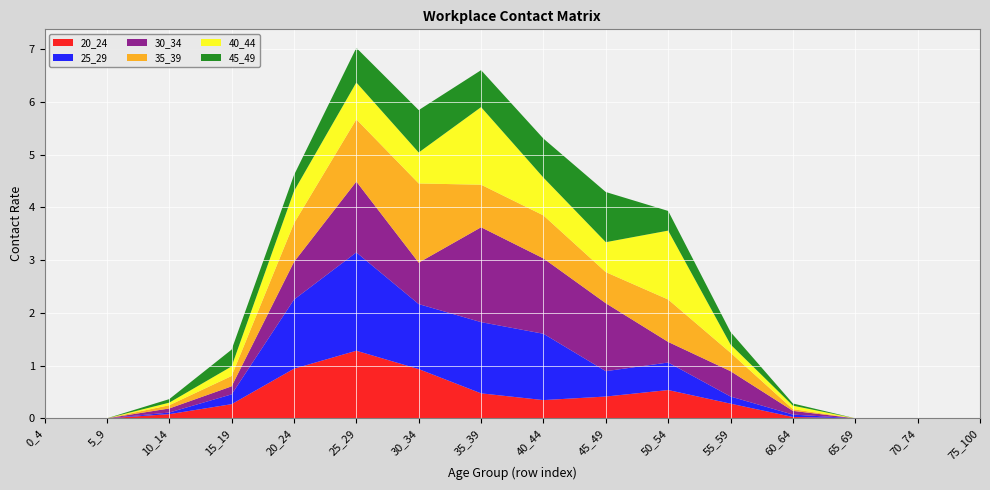

Reading left to right, transcribe all the data shown in this chart.

20_24: 0.0	0.0	0.1	0.3	0.9	1.3	0.9	0.5	0.3	0.4	0.5	0.3	0.0	0.0	0.0	0.0
25_29: 0.0	0.0	0.0	0.2	1.3	1.9	1.2	1.4	1.3	0.5	0.5	0.1	0.0	0.0	0.0	0.0
30_34: 0.0	0.0	0.1	0.2	0.7	1.3	0.8	1.8	1.4	1.3	0.4	0.5	0.1	0.0	0.0	0.0
35_39: 0.0	0.0	0.1	0.2	0.7	1.2	1.5	0.8	0.8	0.6	0.8	0.3	0.0	0.0	0.0	0.0
40_44: 0.0	0.0	0.0	0.2	0.6	0.7	0.6	1.5	0.7	0.6	1.3	0.2	0.1	0.0	0.0	0.0
45_49: 0.0	0.0	0.1	0.3	0.3	0.7	0.8	0.7	0.7	1.0	0.4	0.2	0.0	0.0	0.0	0.0